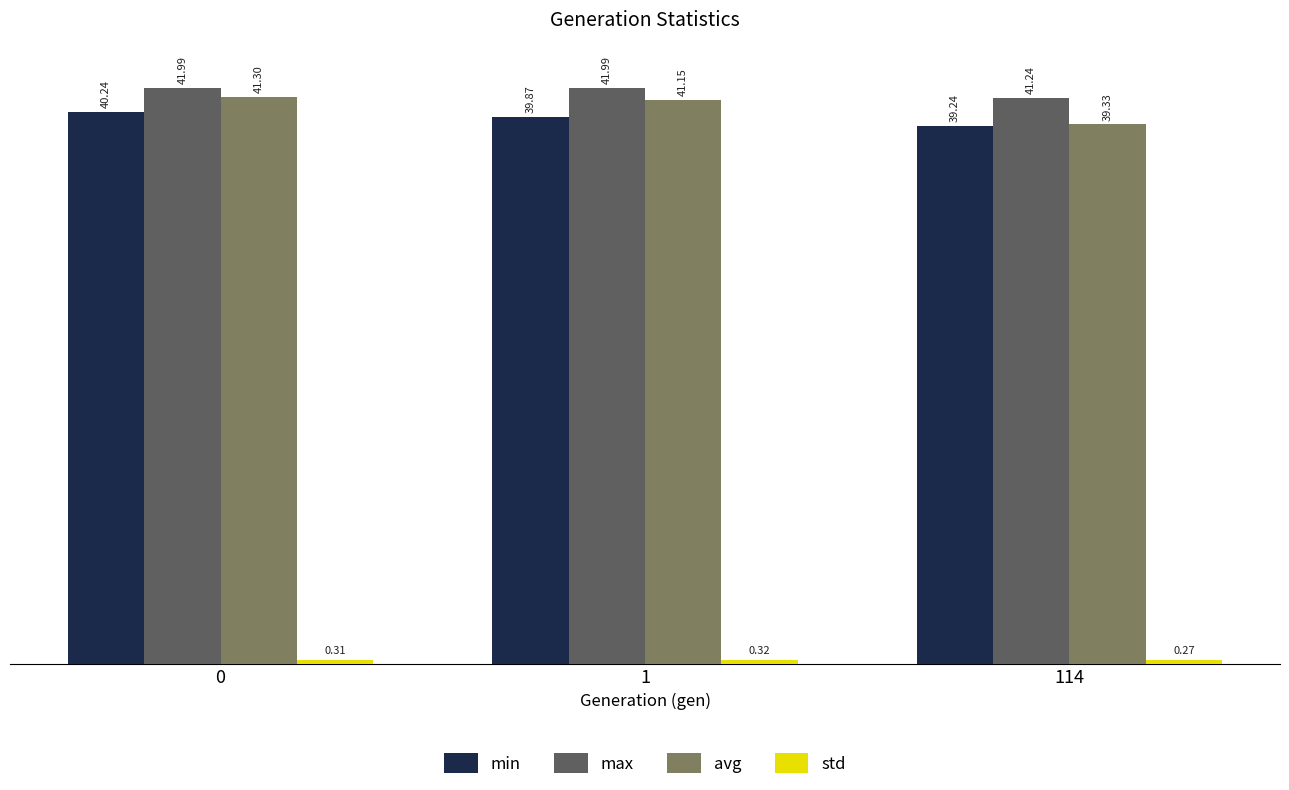

What is the difference between the highest and lowest values at 114?

41.0